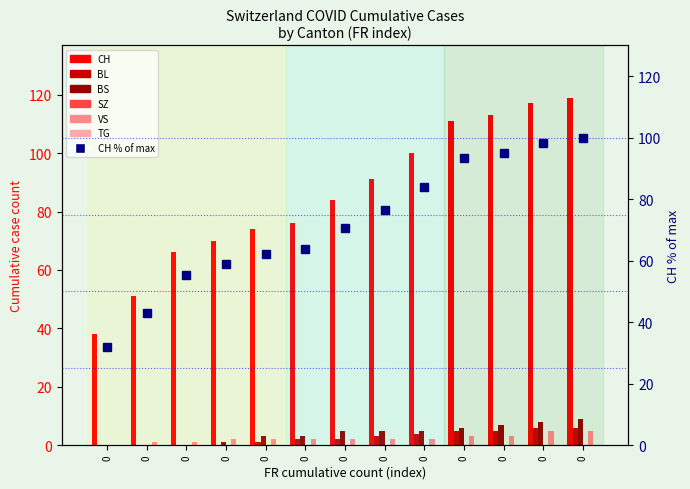

What is the value of the CH bar at the 9th from the left?

100